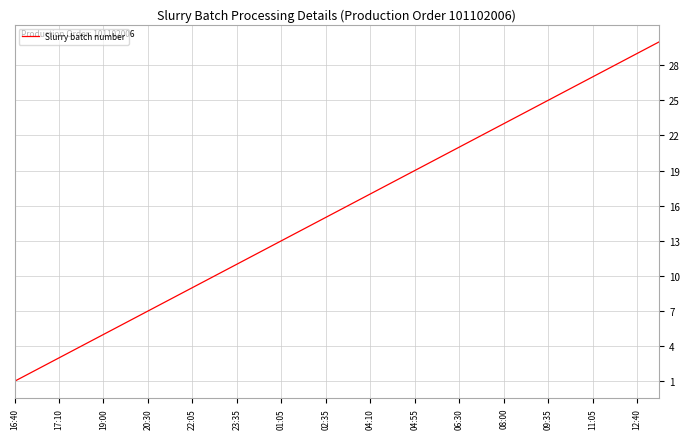

What is the average value?

16